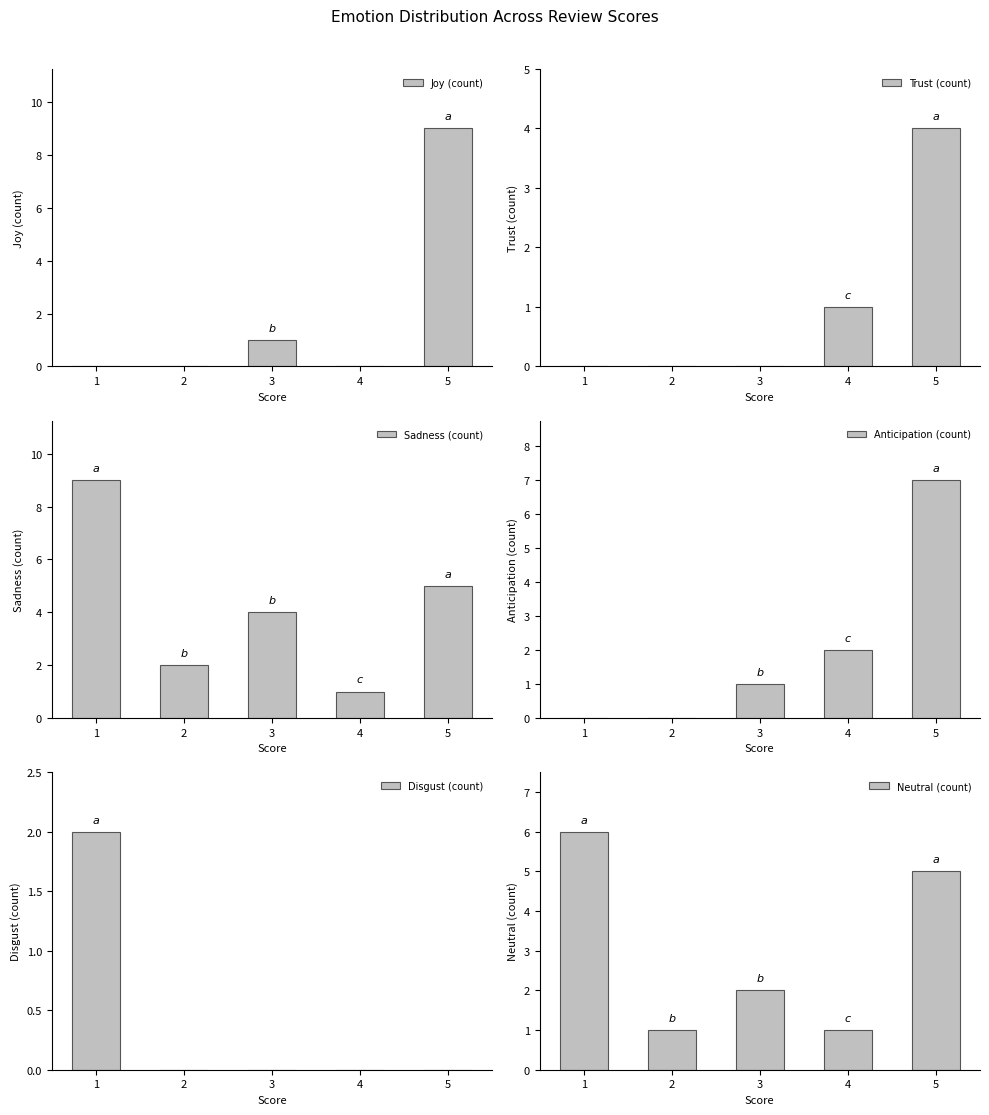

At which label is Disgust (count) closest to 1?

1